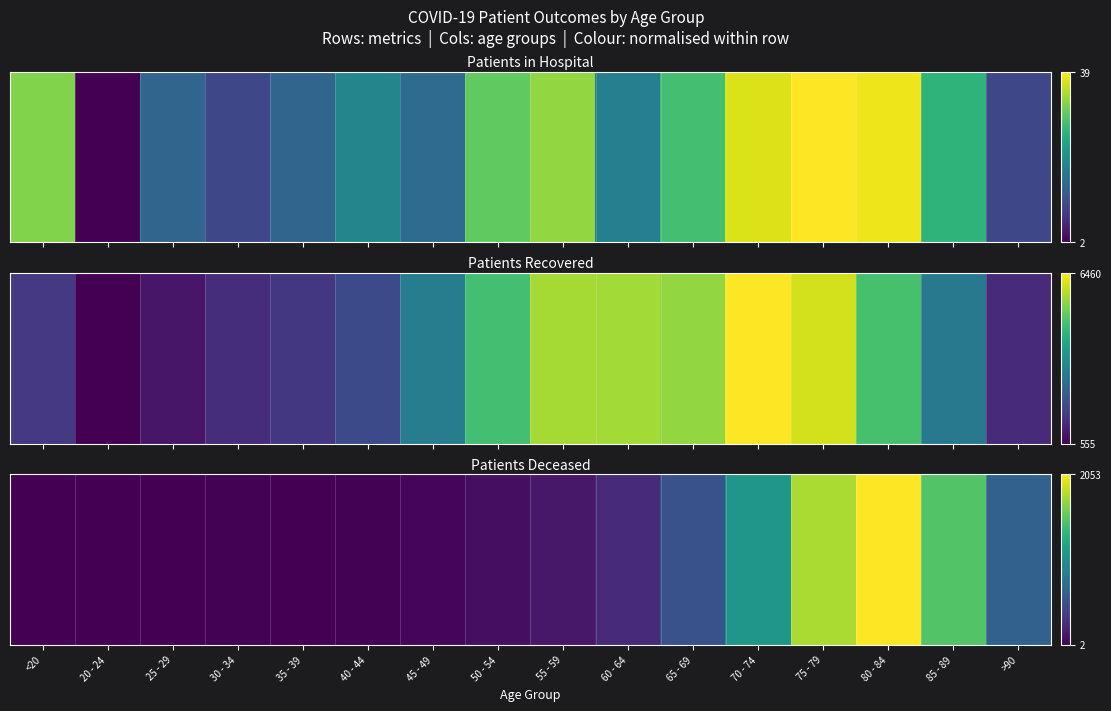

What is the average value?

0.2